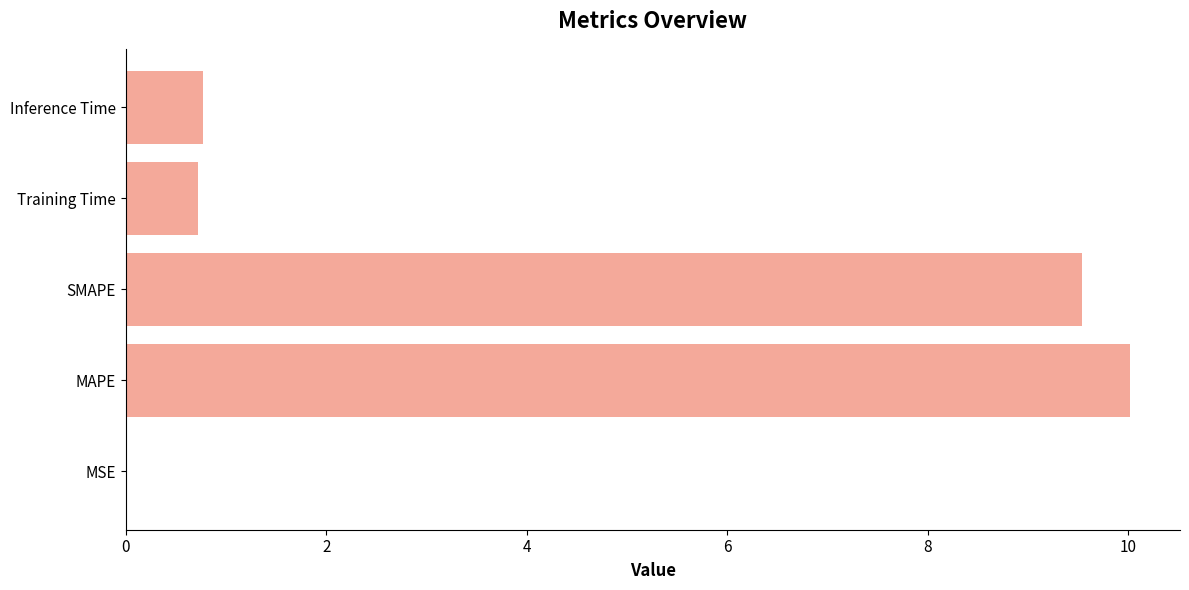

Read the value at Training Time.

0.7